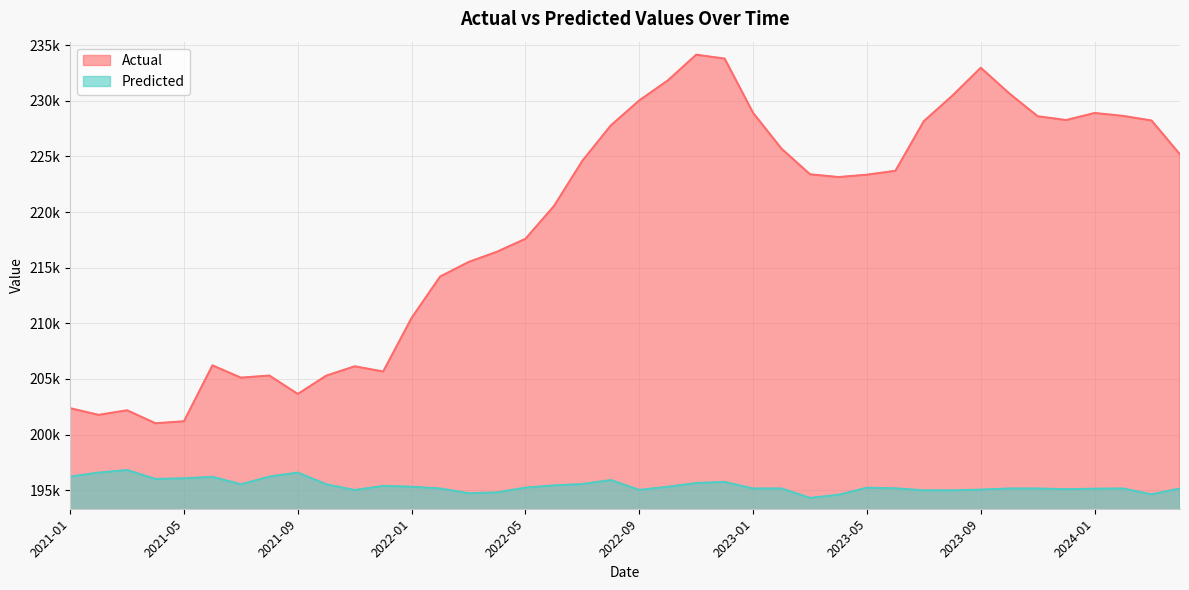

List the series in order of their peak value, highest first.

Actual, Predicted